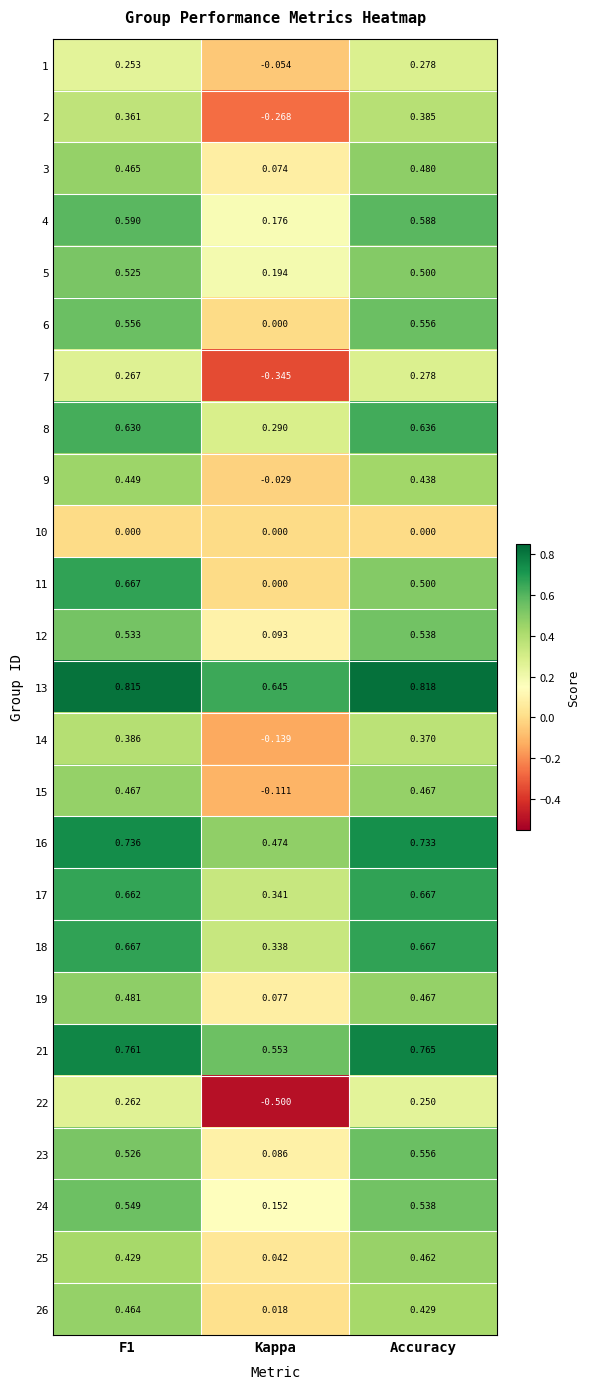

Is the value of 10 at F1 greater than the value of 24 at F1?

No